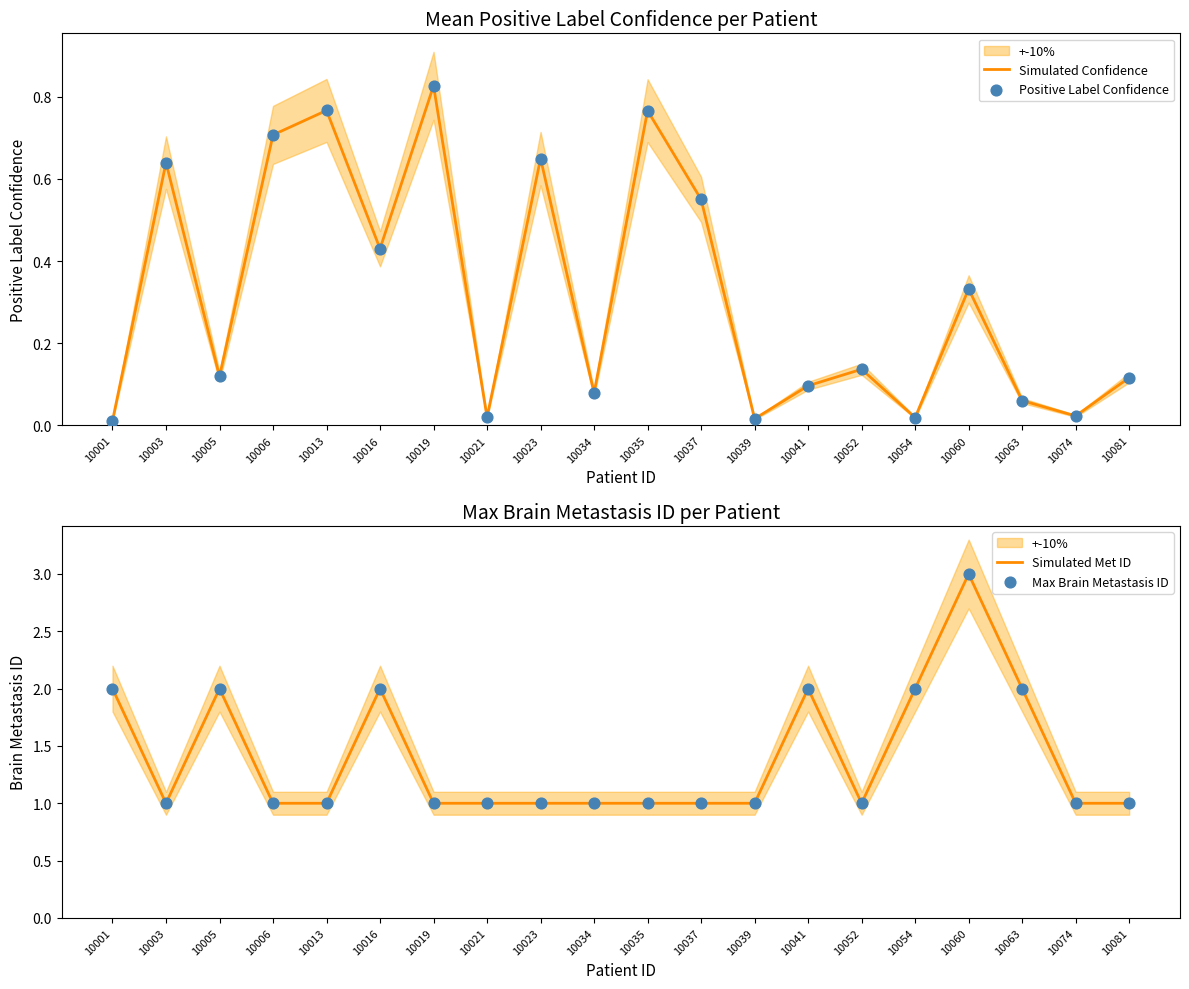

What are all the series names shown in the legend?

Simulated Confidence, Positive Label Confidence, Simulated Met ID, Max Brain Metastasis ID